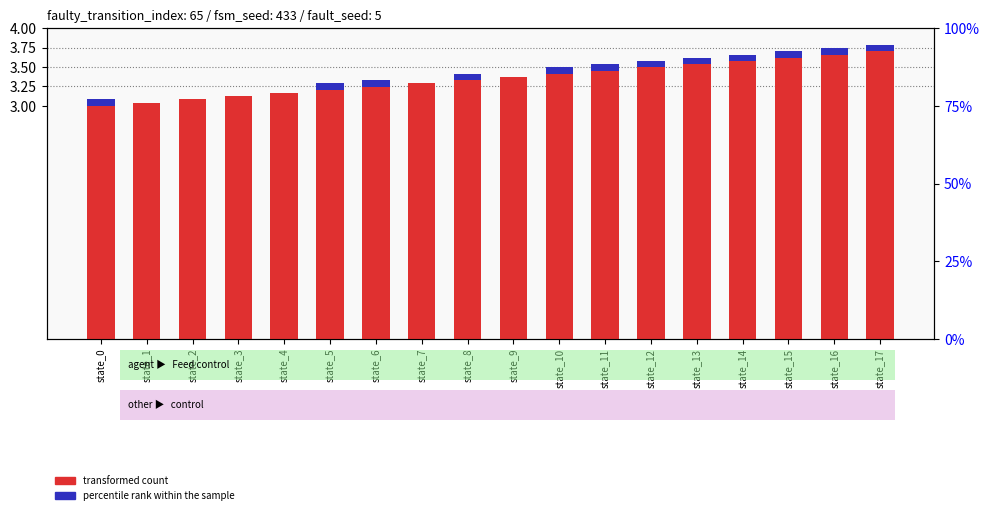

The transformed count series shows 5.9 at state_17. True or false?

False